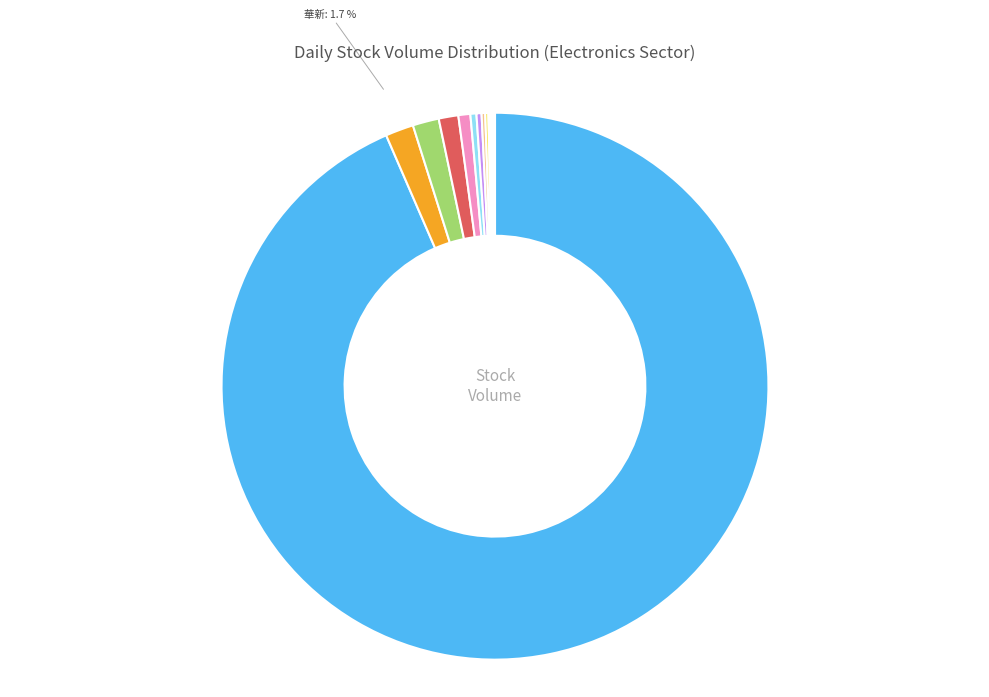

Which category accounts for the majority?

華電